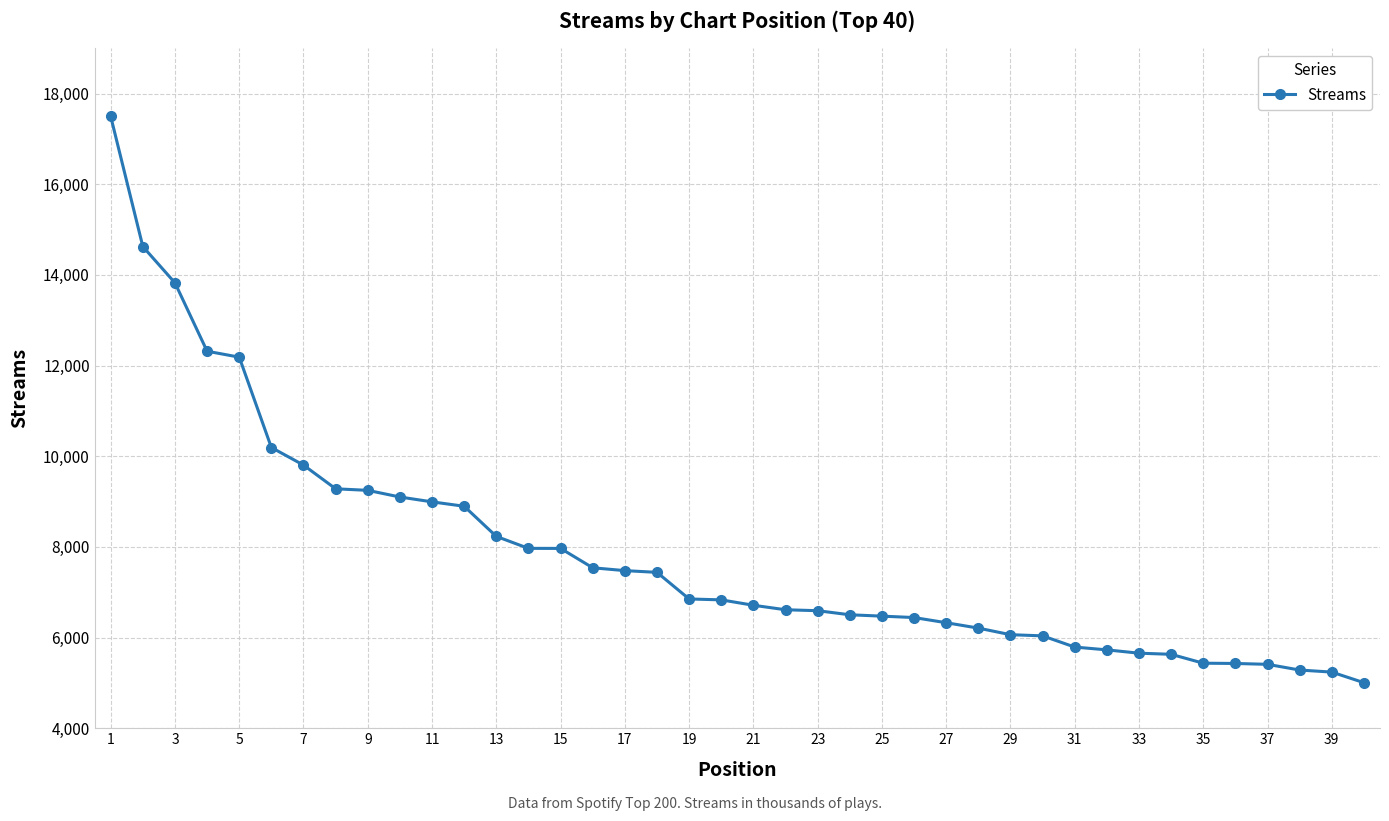

What is the greatest value displayed?

17498